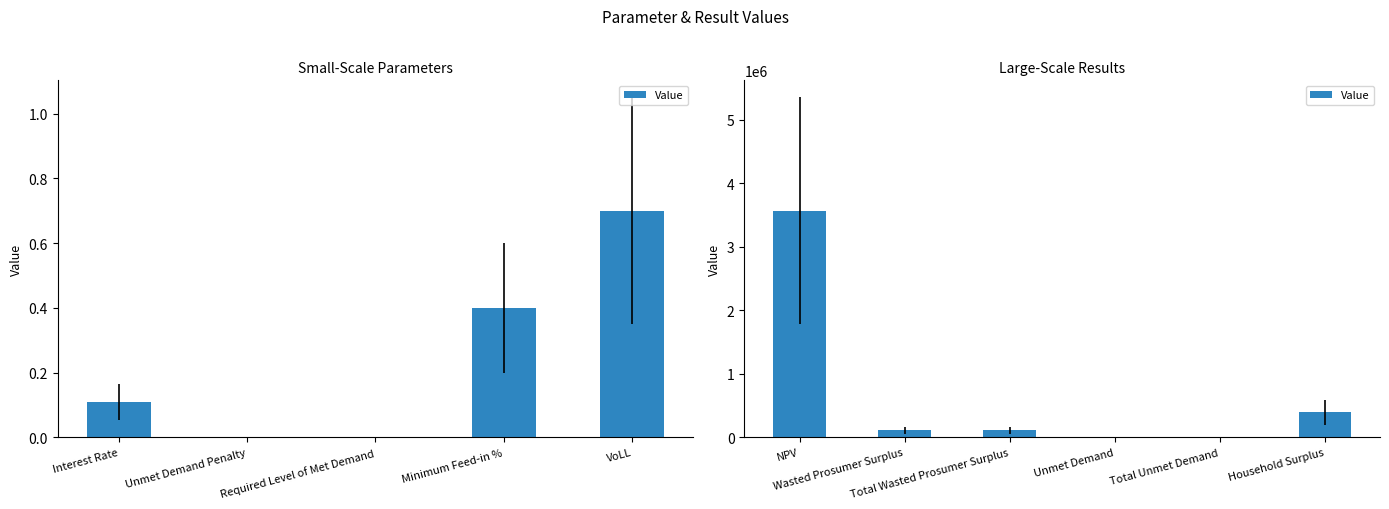

What is the label of the 4th bar from the left?

Unmet Demand